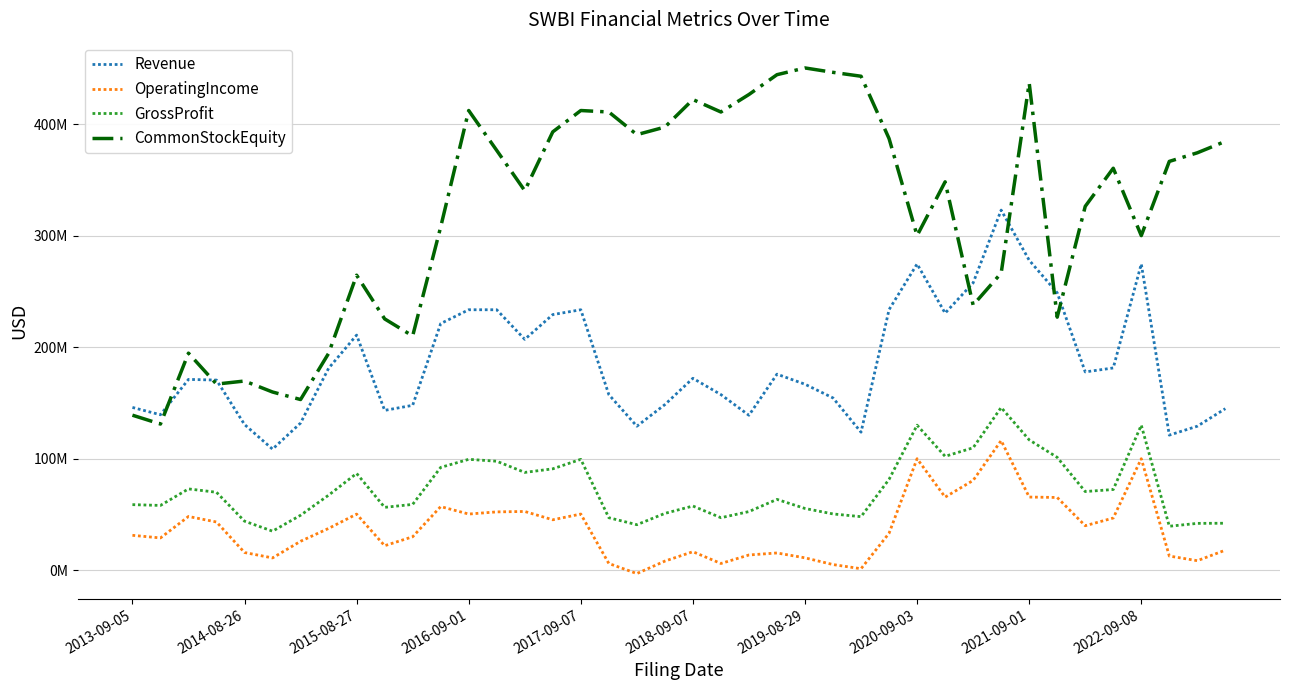

What are all the series names shown in the legend?

Revenue, OperatingIncome, GrossProfit, CommonStockEquity